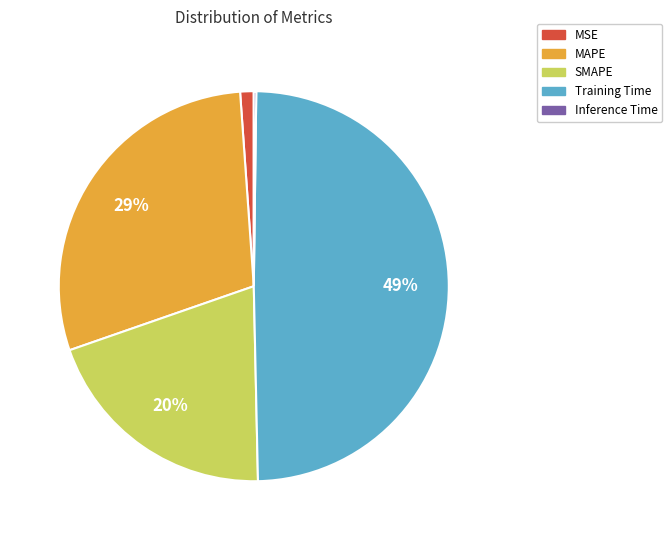

Between MAPE and Training Time, which is larger?

Training Time